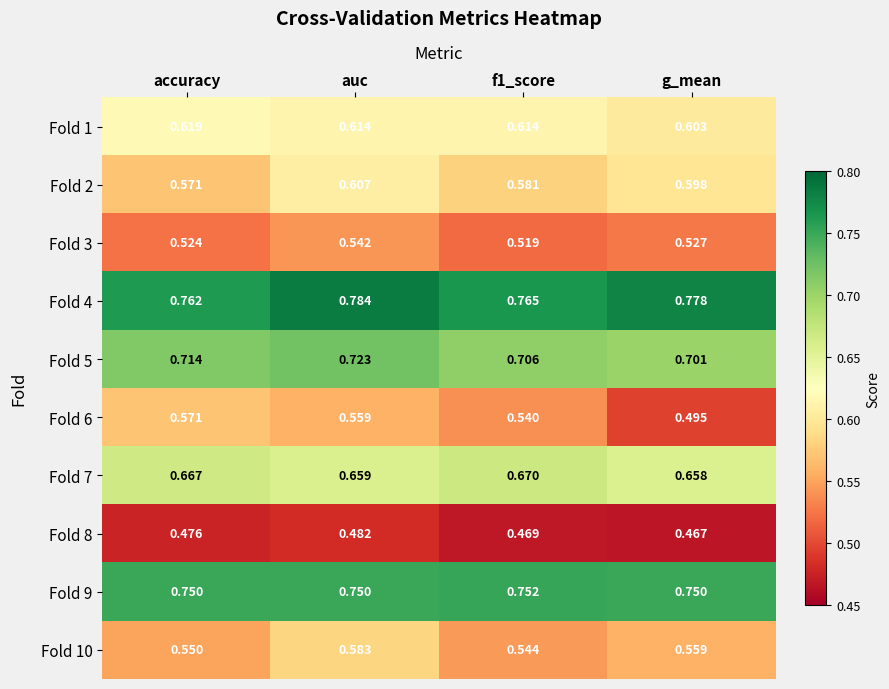

What is the total value across all series at g_mean?

6.1